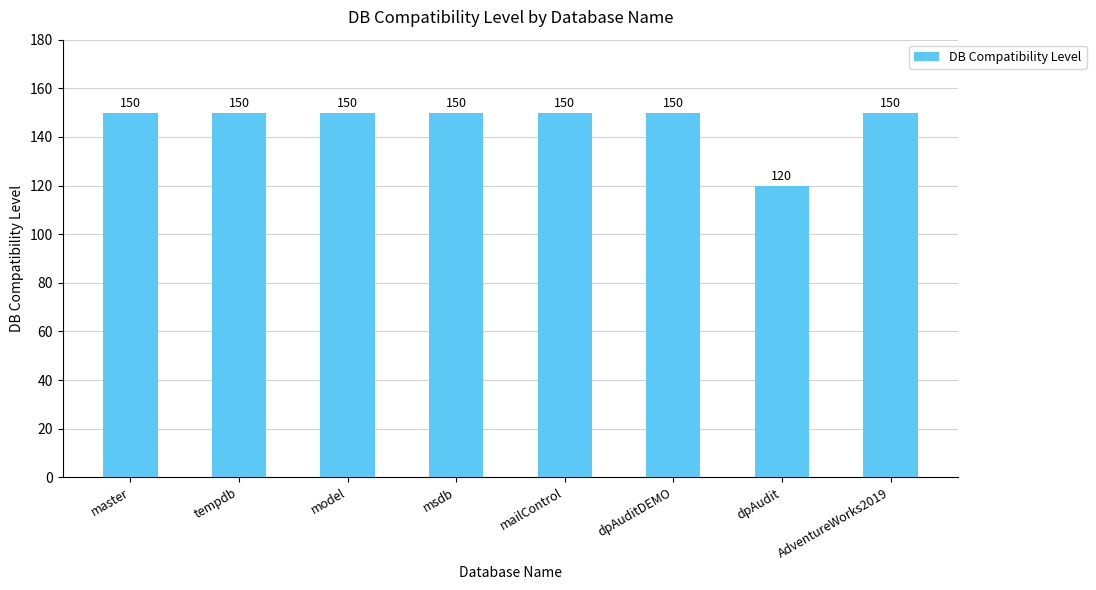

What is the smallest value displayed?

120